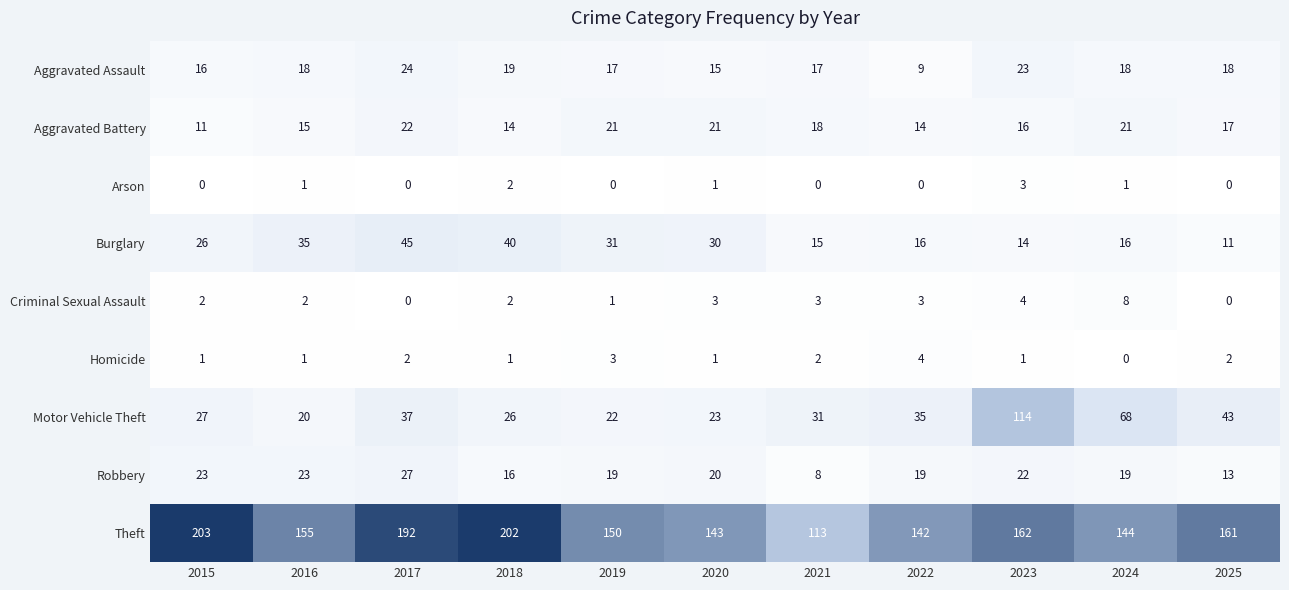

True or false: Motor Vehicle Theft has a value of 11 at 2022.

False